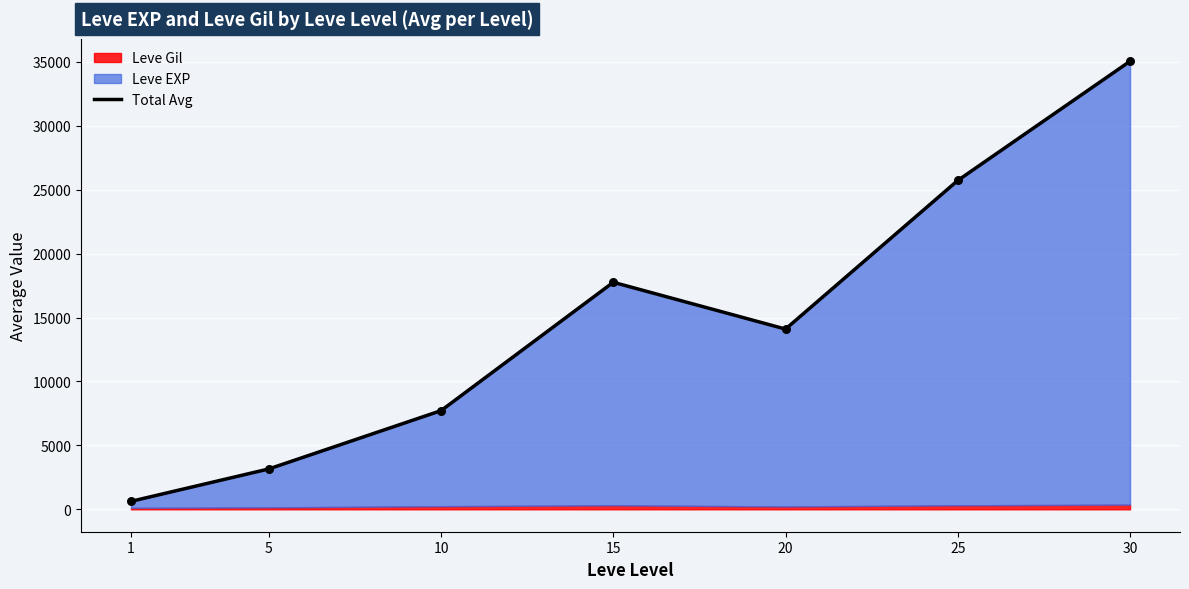

What is the change in value from 25 to 30?

+9323.0